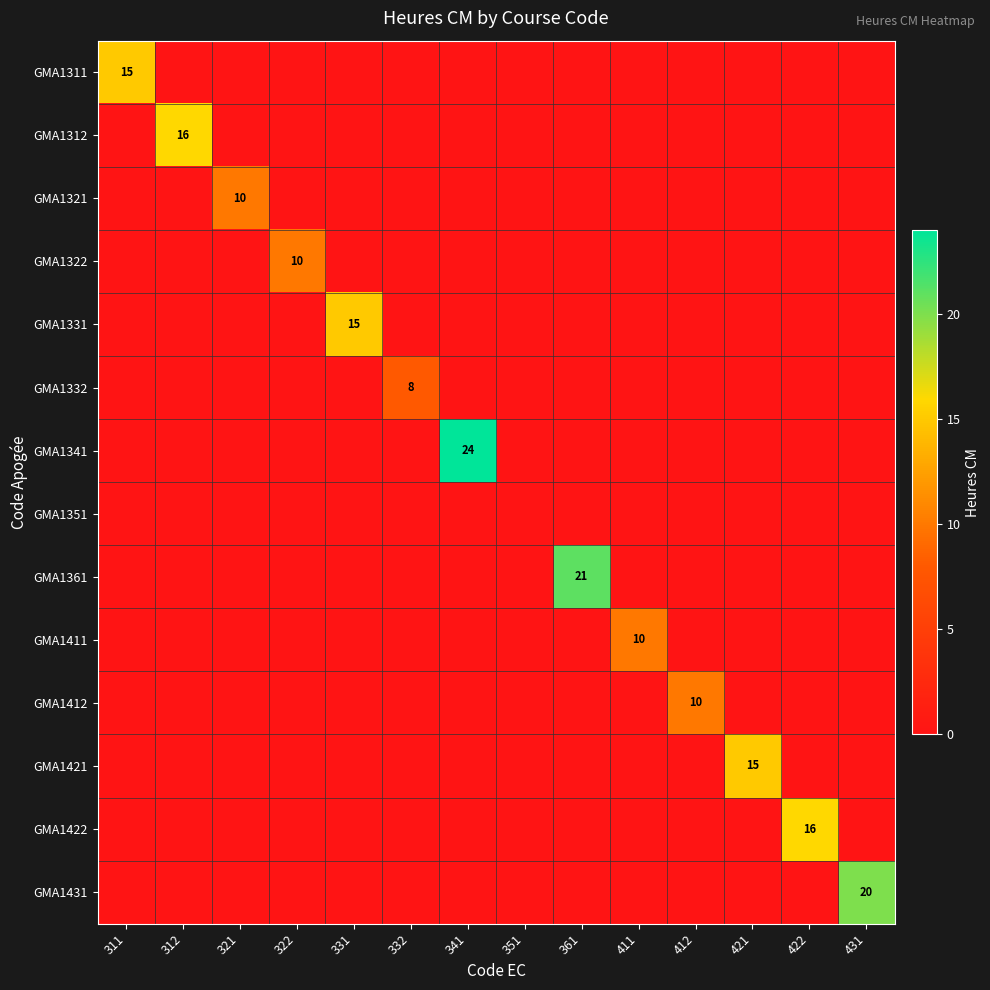

True or false: GMA1311 has a value of 6 at 311.

False